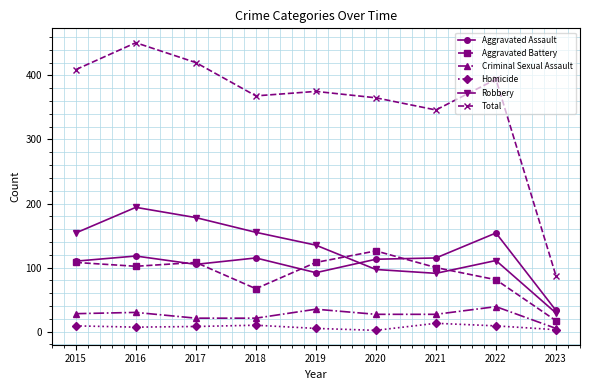

True or false: Robbery has more than 2 points higher than both neighbors.

False